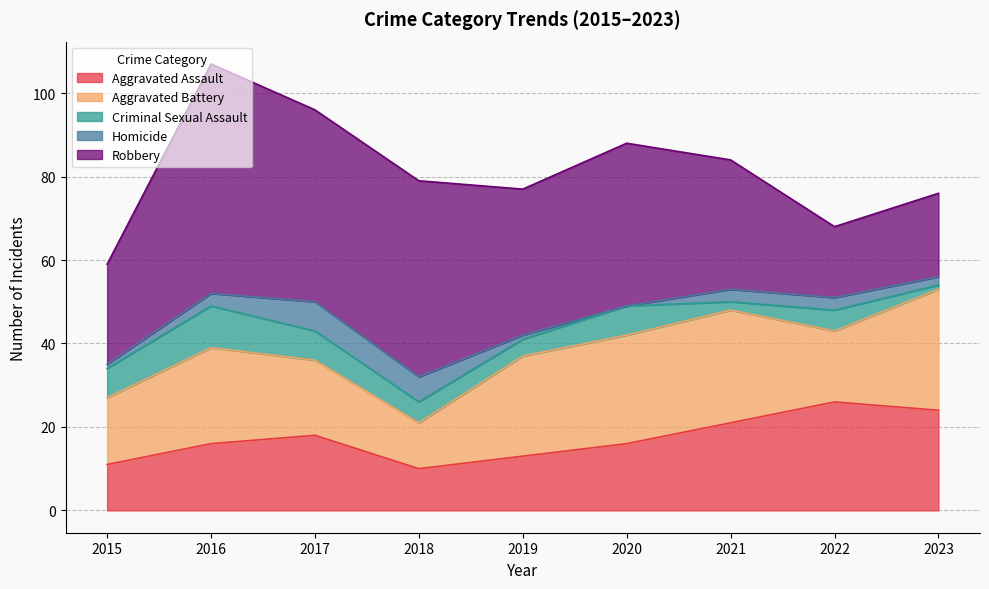

The value of Robbery at 2015 is 17. True or false?

False